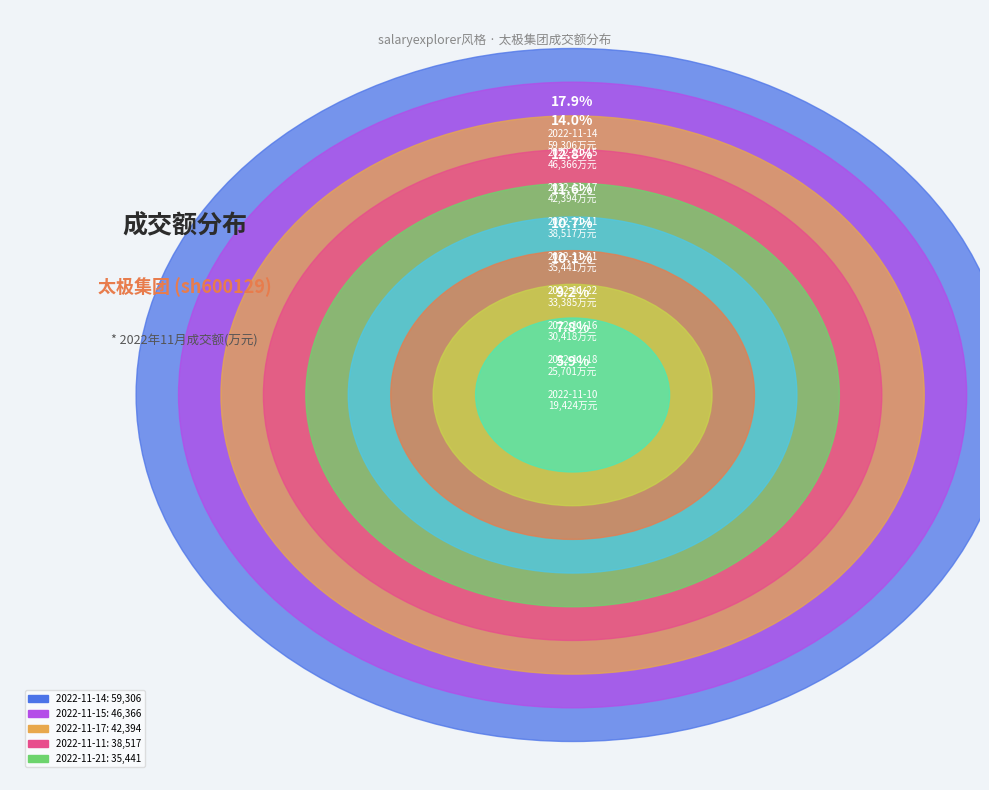

What percentage is NOT represented by 2022-11-18?

92.2%